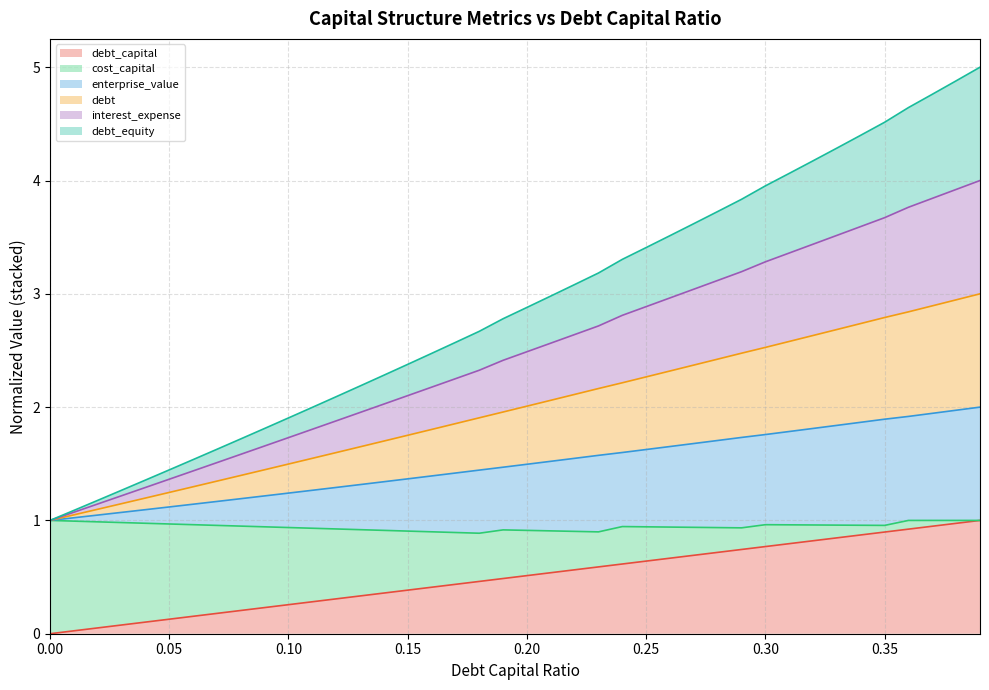

What is the average value of the interest_expense series?

2.9